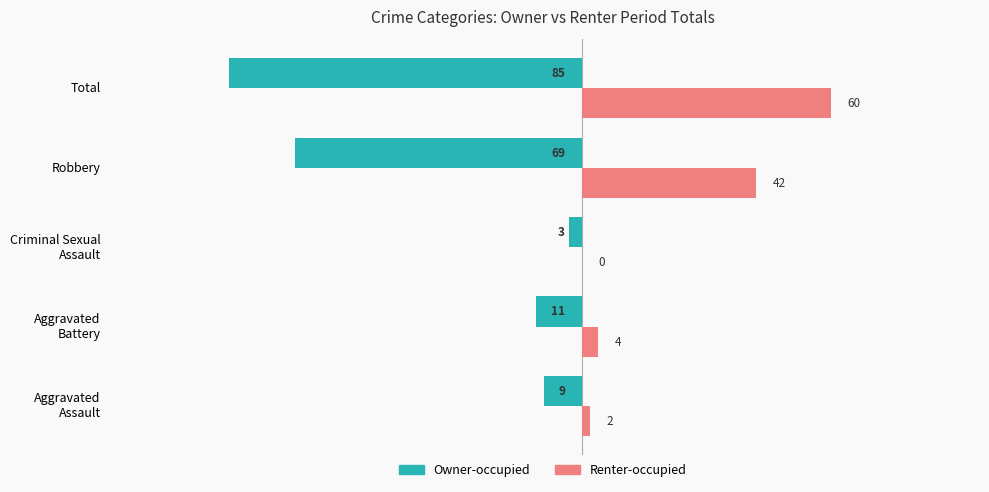

Is it true that Renter-occupied equals 90 at Total?

False